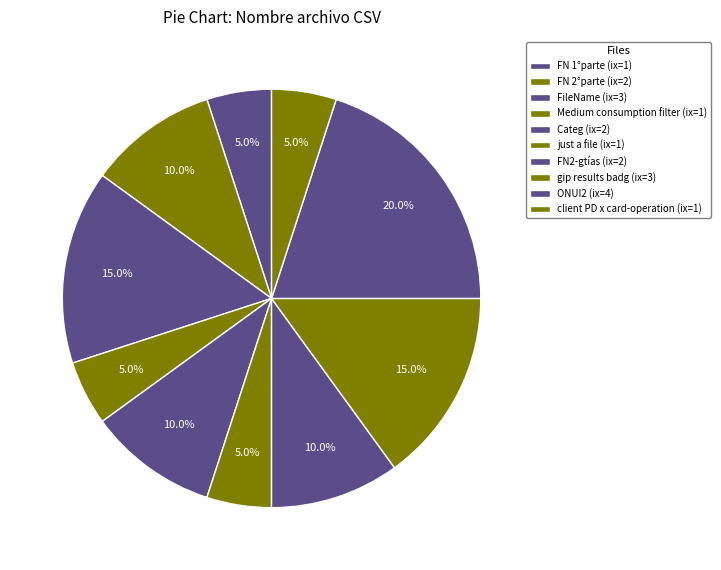

How many slices are in this pie chart?

10